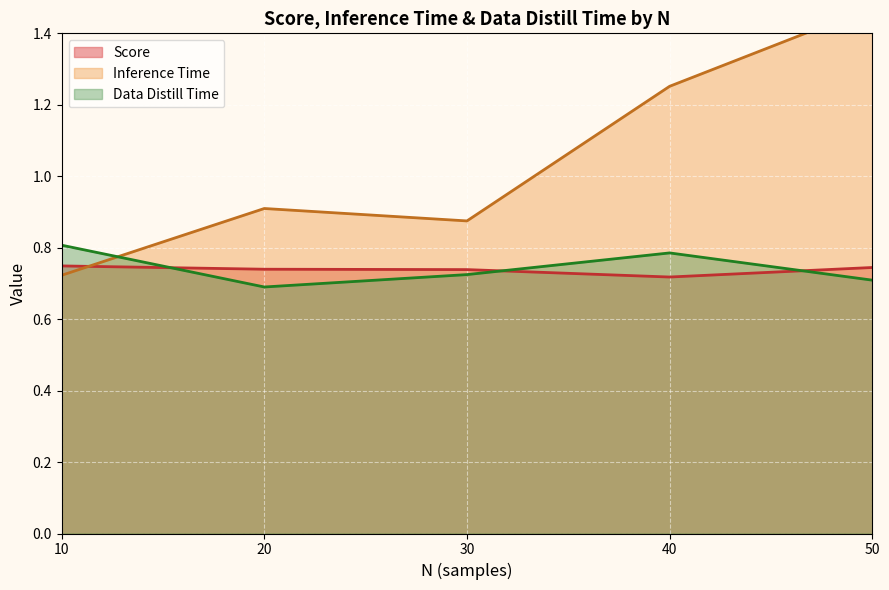

The Data Distill Time series shows 0.8 at 10. True or false?

True